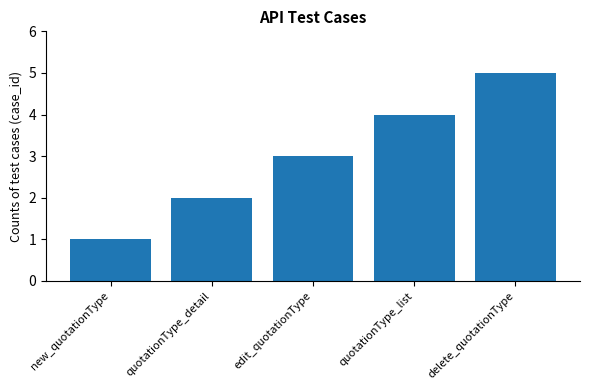

What is the label of the 2nd bar from the left?

quotationType_detail